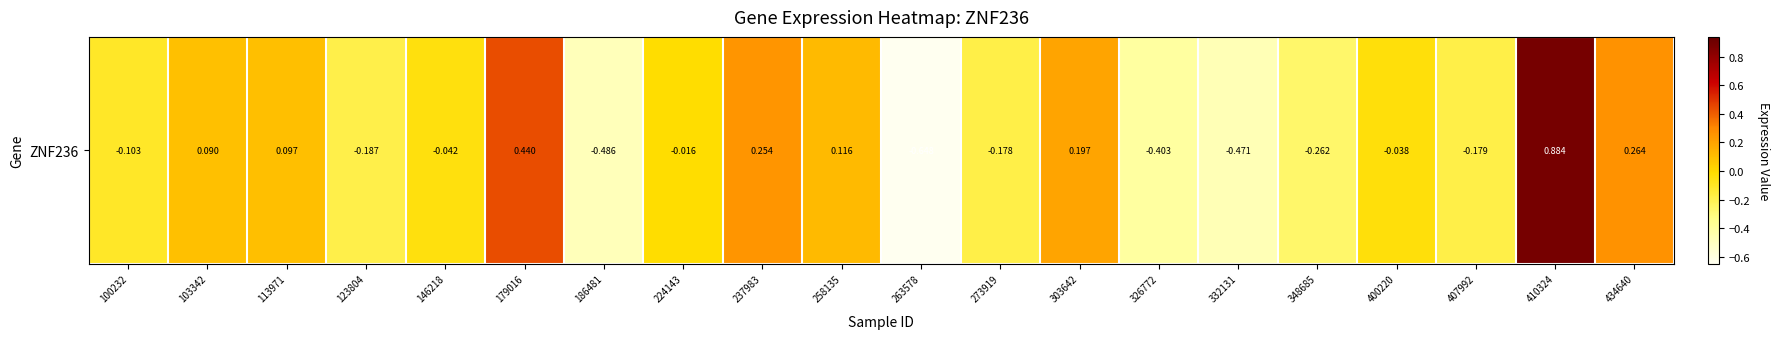

Reading left to right, transcribe all the data shown in this chart.

100232=-0.1	103342=0.1	113971=0.1	123804=-0.2	146218=-0.0	179016=0.4	186481=-0.5	224143=-0.0	237983=0.3	258135=0.1	263578=-0.6	273919=-0.2	303642=0.2	326772=-0.4	332131=-0.5	348685=-0.3	400220=-0.0	407992=-0.2	410324=0.9	434640=0.3